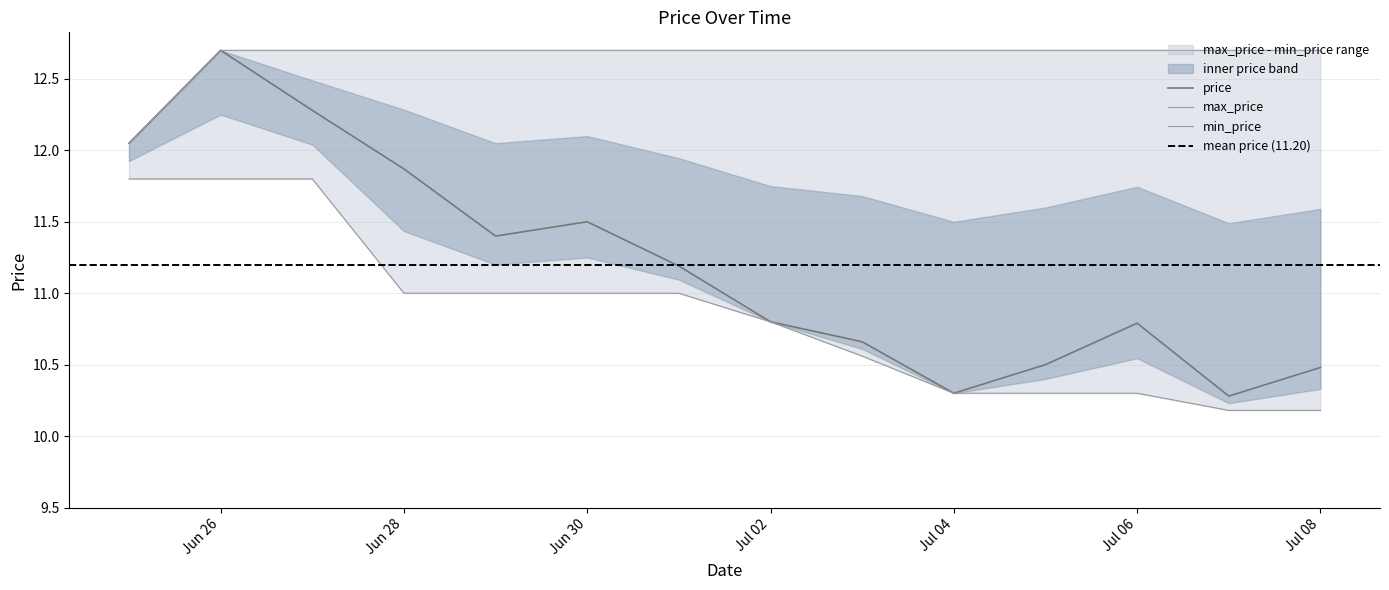

Which series has the widest spread of values?

price